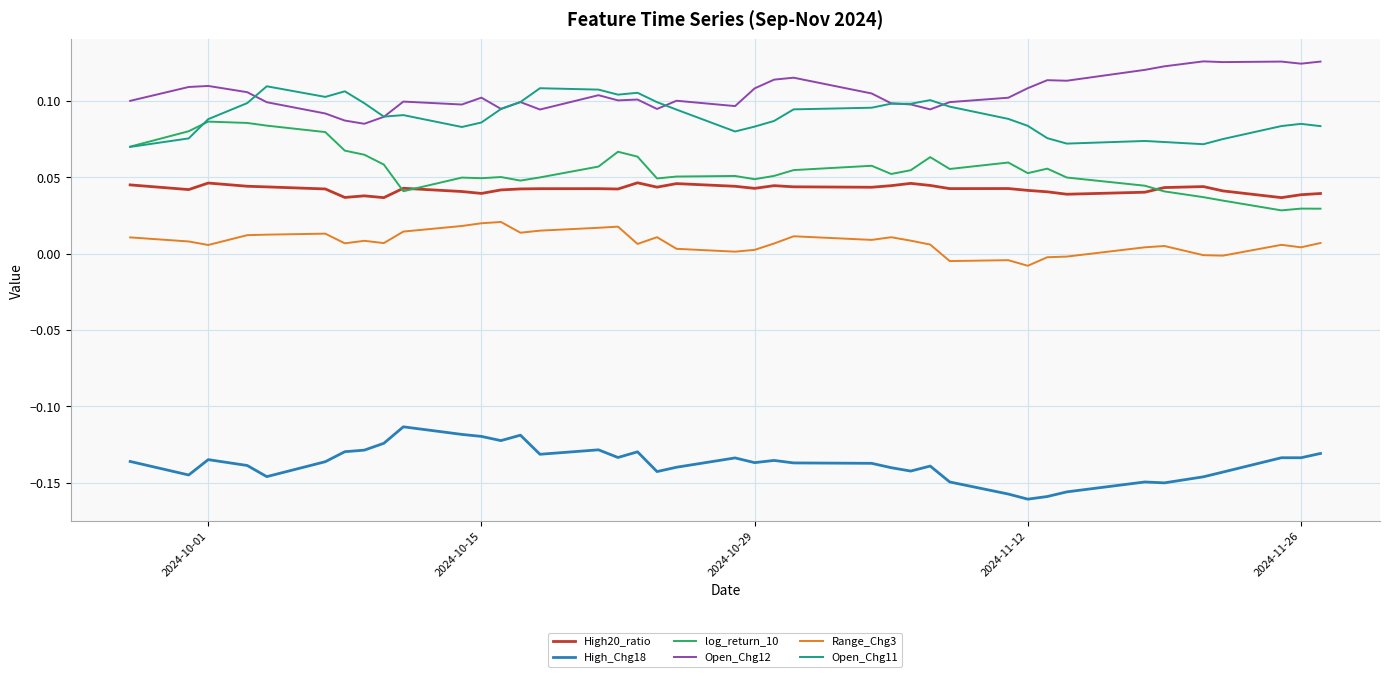

Rank the series by their maximum value, from highest to lowest.

Open_Chg12, Open_Chg11, log_return_10, High20_ratio, Range_Chg3, High_Chg18